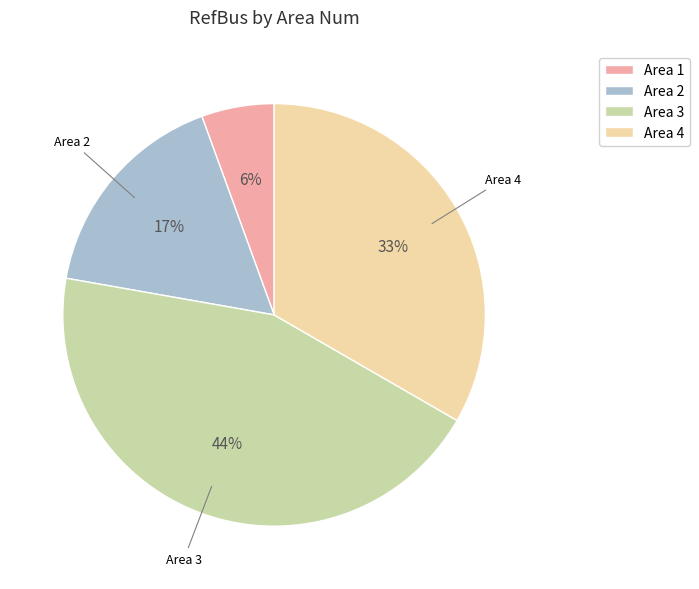

Is there a majority slice in this chart?

No